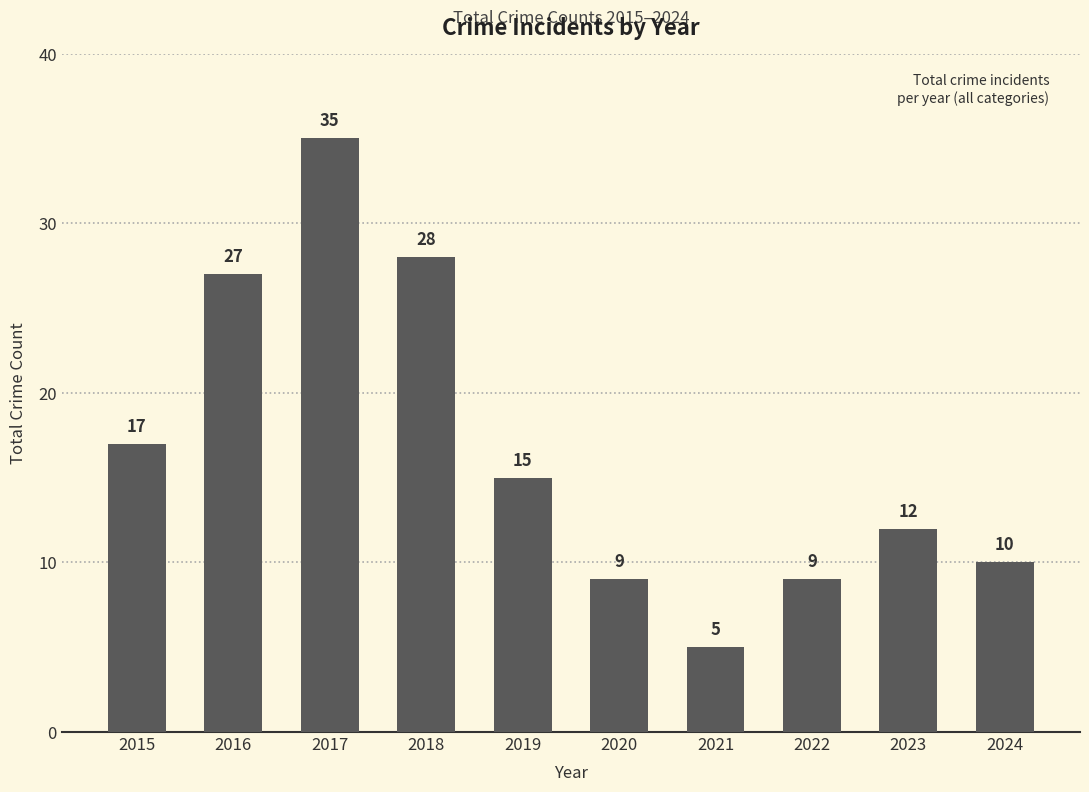

Approximately how many times larger is the value at 2023 compared to 2020?

1.3